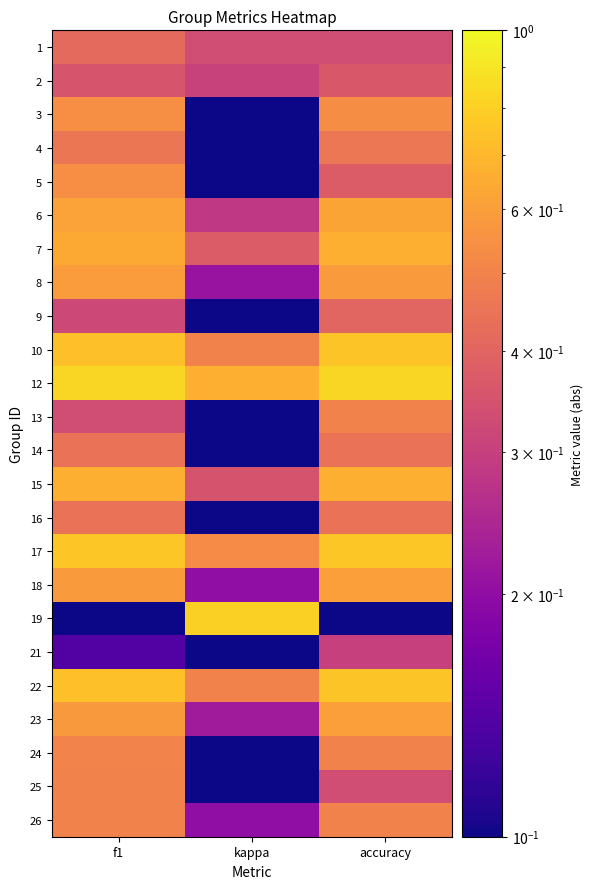

Reading left to right, transcribe all the data shown in this chart.

1: f1=0.4	kappa=0.3	accuracy=0.3
2: f1=0.4	kappa=0.3	accuracy=0.4
3: f1=0.5	kappa=0.0	accuracy=0.5
4: f1=0.5	kappa=0.1	accuracy=0.5
5: f1=0.5	kappa=0.0	accuracy=0.4
6: f1=0.6	kappa=0.3	accuracy=0.6
7: f1=0.6	kappa=0.4	accuracy=0.7
8: f1=0.6	kappa=0.2	accuracy=0.6
9: f1=0.3	kappa=0.0	accuracy=0.4
10: f1=0.7	kappa=0.5	accuracy=0.8
12: f1=0.8	kappa=0.7	accuracy=0.8
13: f1=0.3	kappa=0.0	accuracy=0.5
14: f1=0.4	kappa=0.1	accuracy=0.4
15: f1=0.7	kappa=0.4	accuracy=0.7
16: f1=0.4	kappa=0.1	accuracy=0.4
17: f1=0.8	kappa=0.5	accuracy=0.8
18: f1=0.6	kappa=0.2	accuracy=0.6
19: f1=0.0	kappa=0.8	accuracy=0.0
21: f1=0.1	kappa=0.0	accuracy=0.3
22: f1=0.7	kappa=0.5	accuracy=0.8
23: f1=0.6	kappa=0.2	accuracy=0.6
24: f1=0.5	kappa=0.0	accuracy=0.5
25: f1=0.5	kappa=0.0	accuracy=0.3
26: f1=0.5	kappa=0.2	accuracy=0.5